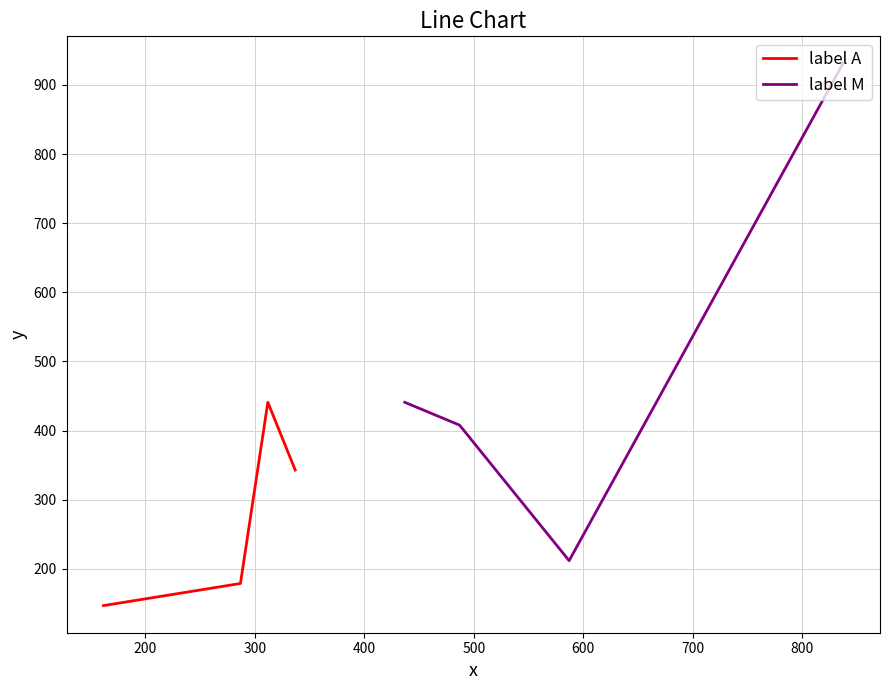

What is the highest value of the label M series?

931